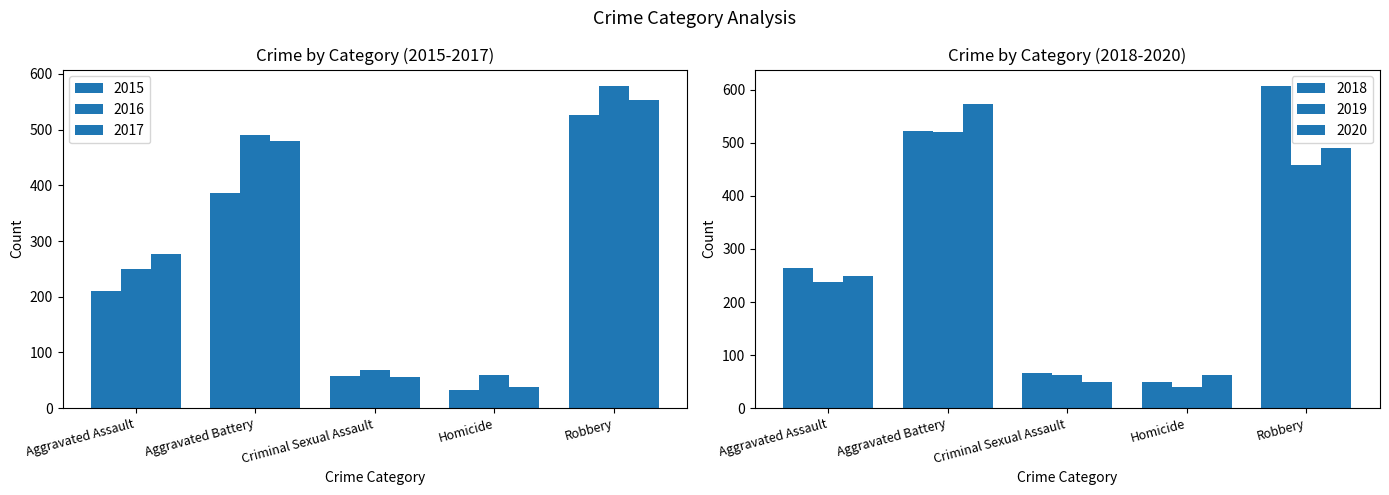

Rank the categories by 2018 value from lowest to highest.

Homicide, Criminal Sexual Assault, Aggravated Assault, Aggravated Battery, Robbery